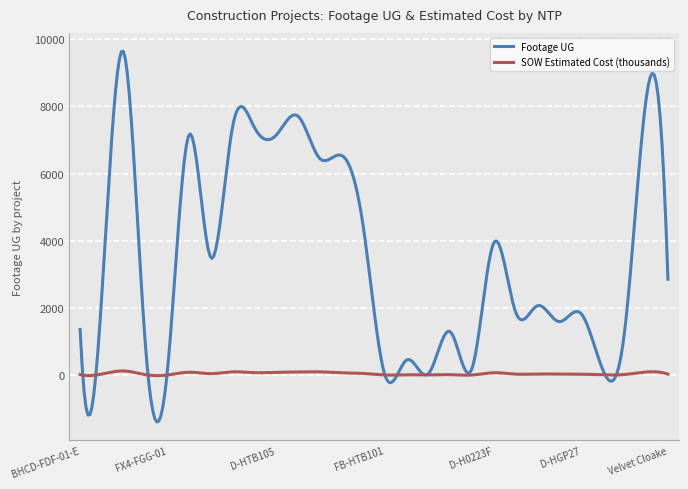

What is the difference between the maximum and minimum values in the SOW Estimated Cost (thousands) series?

138.8